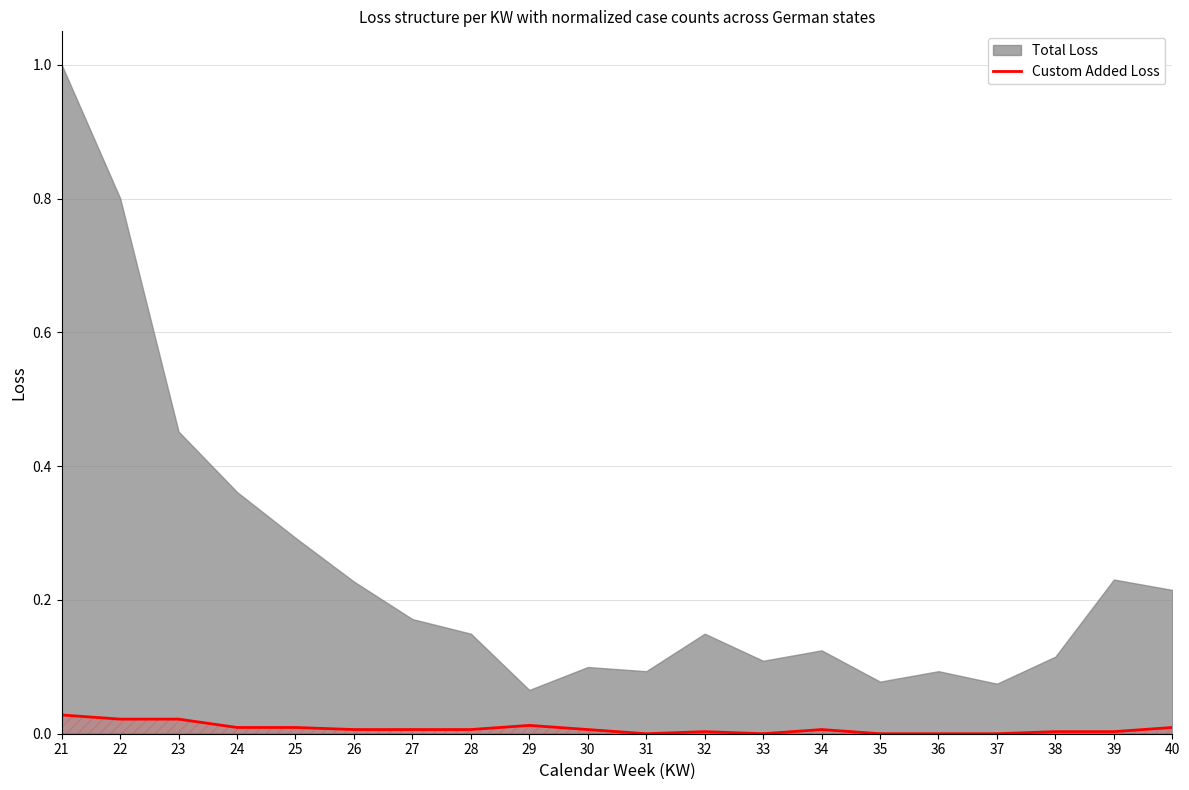

How many interior local peaks (higher than both neighbors) does the data have?

3